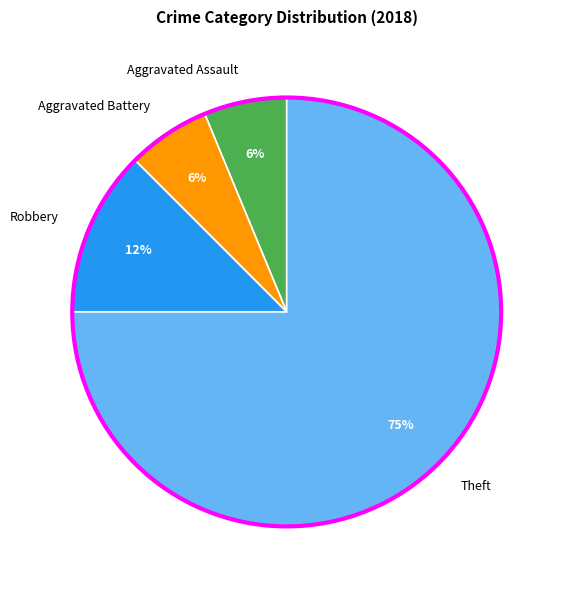

Is it true that Aggravated Battery is 21% of the pie?

False